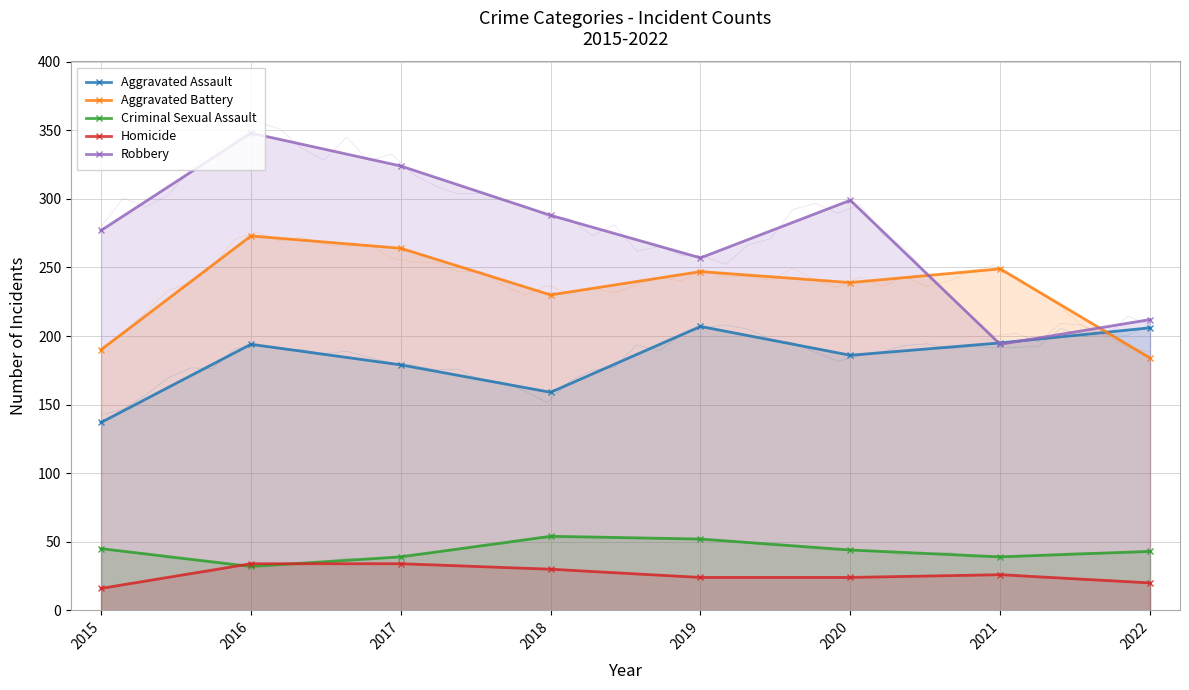

What are all the series names shown in the legend?

Aggravated Assault, Aggravated Battery, Criminal Sexual Assault, Homicide, Robbery